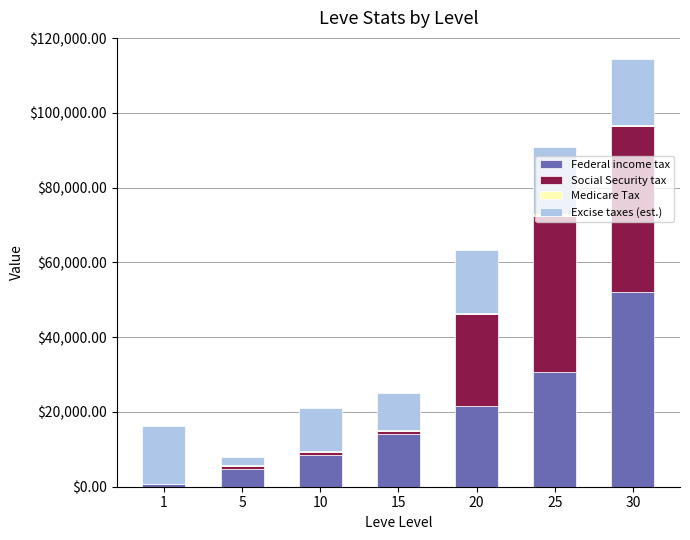

At which category is the sum across all series the highest?

30